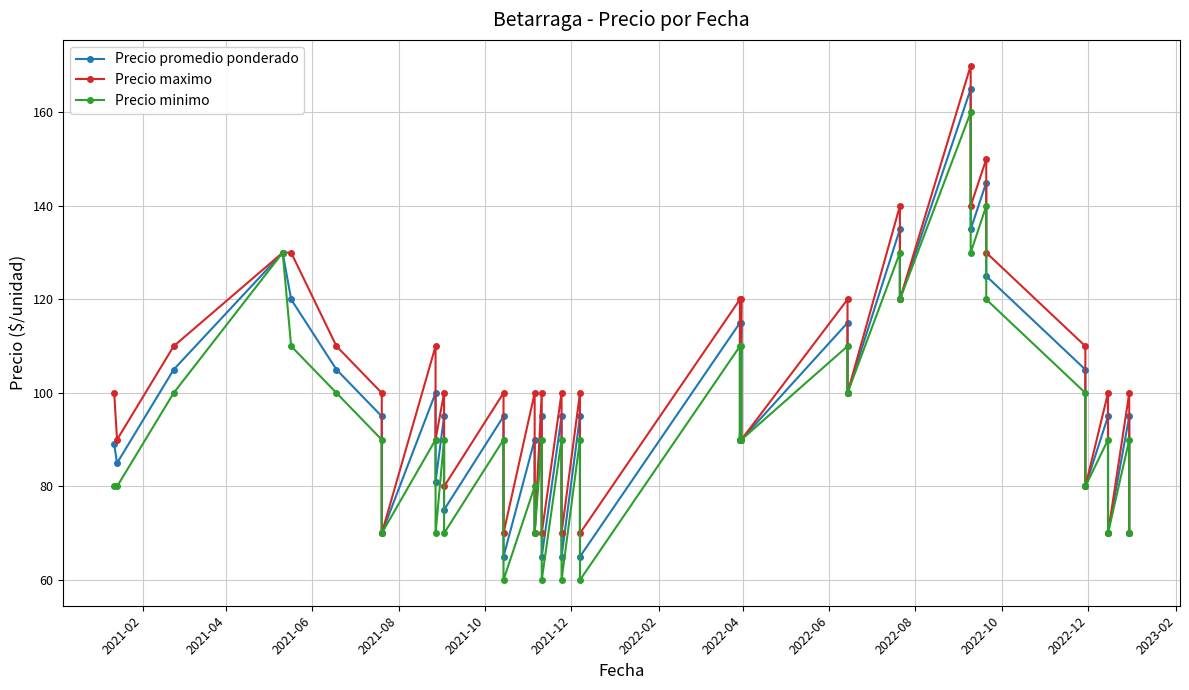

What is the sum of all Precio minimo values?

3740